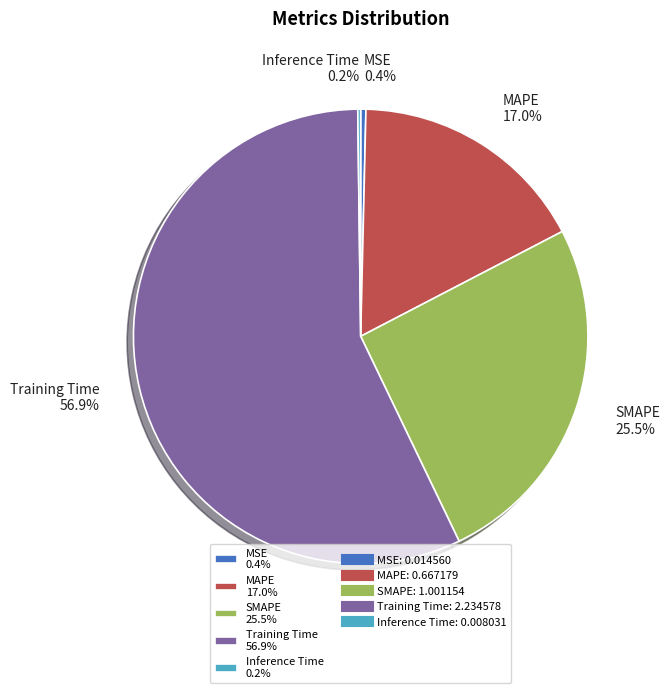

Does any single category account for the majority?

Yes